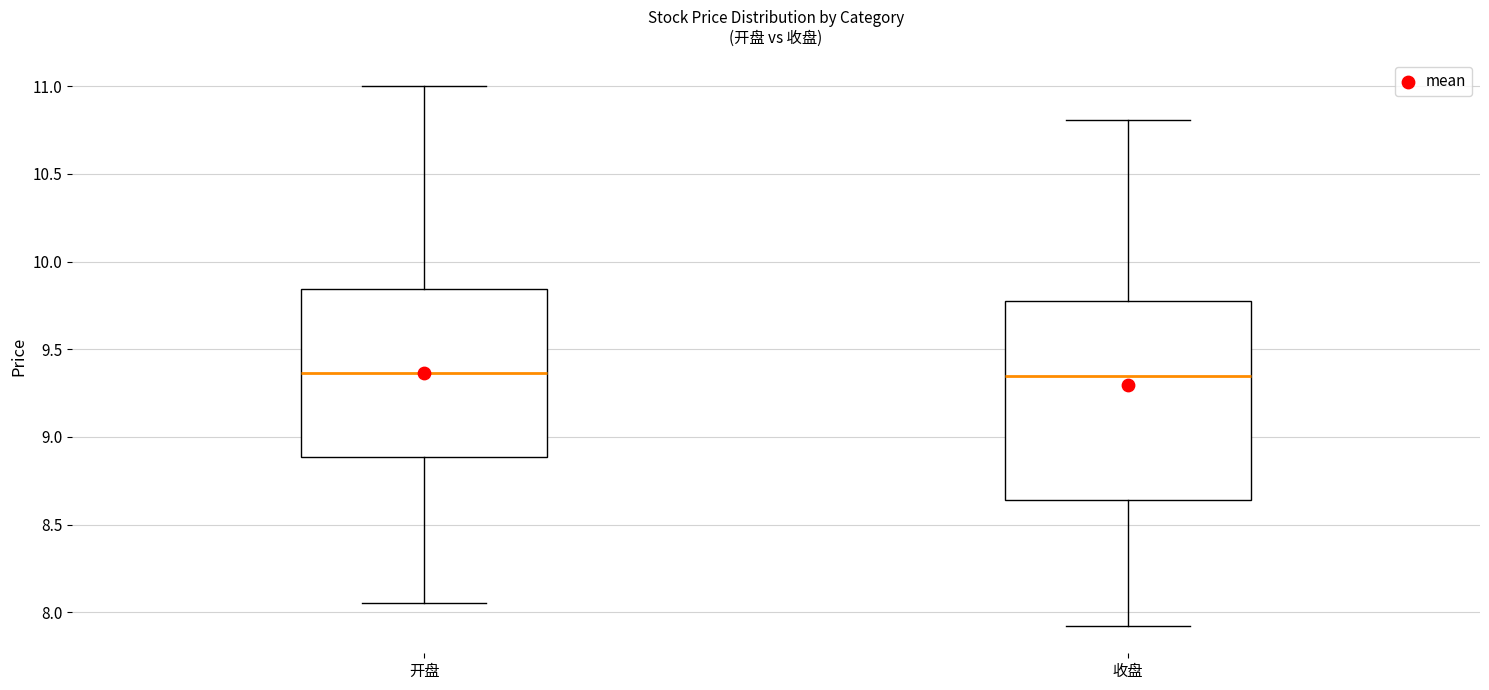

Which box is the tallest, from its lower edge to its upper edge?

收盘